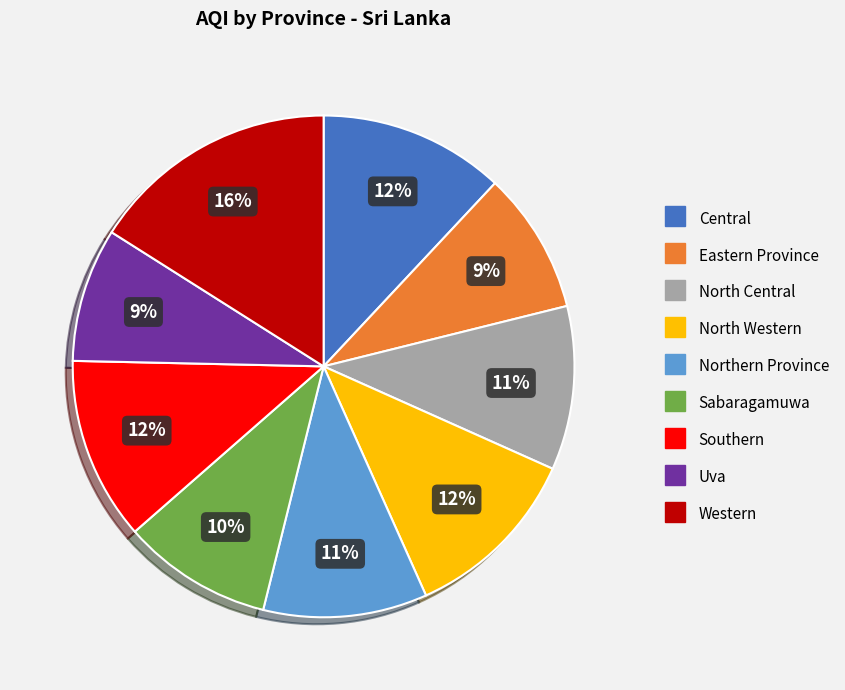

Does Northern Province represent more than half of the total?

No